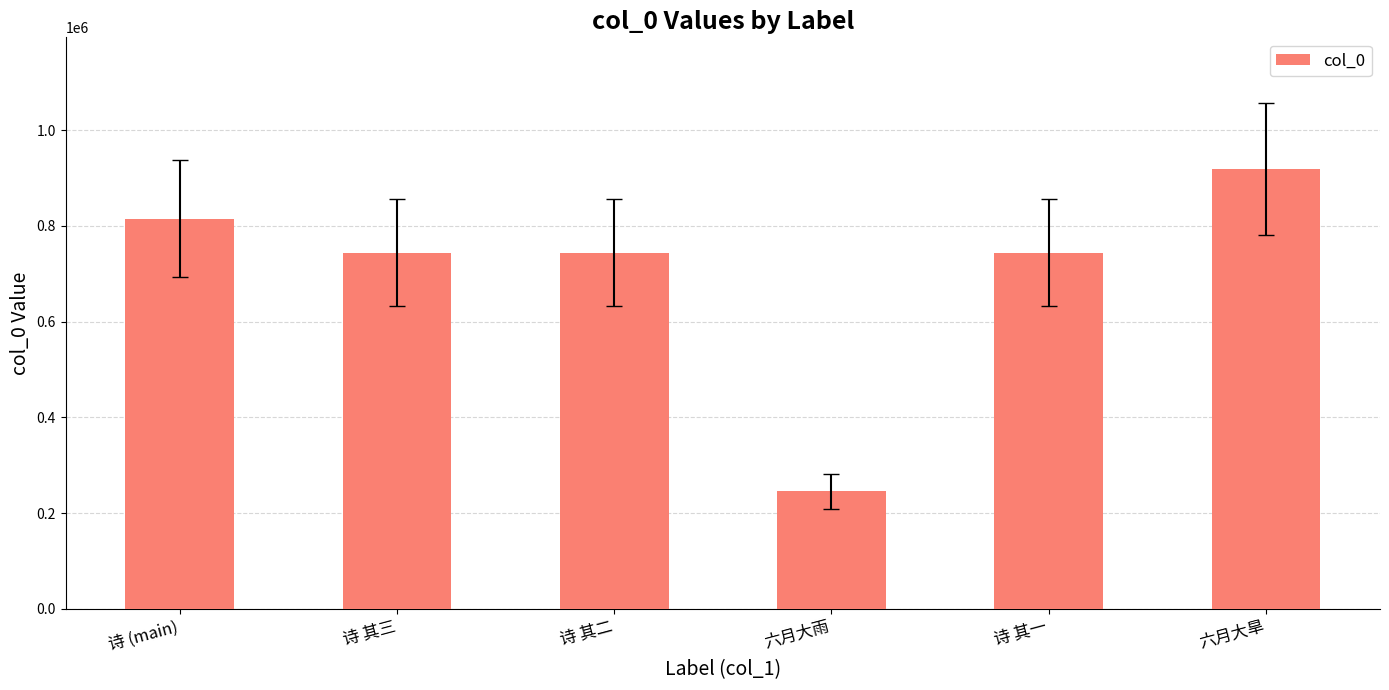

What position from the right is 诗 (main)?

6